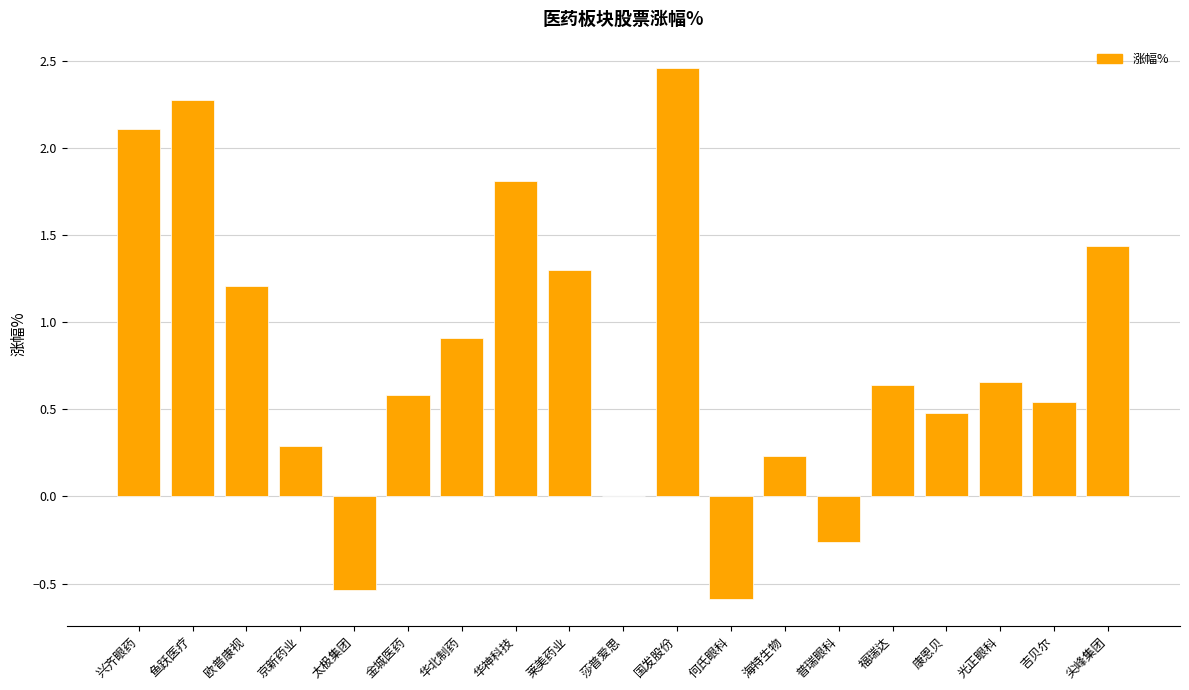

Which category has the highest value across all series?

国发股份